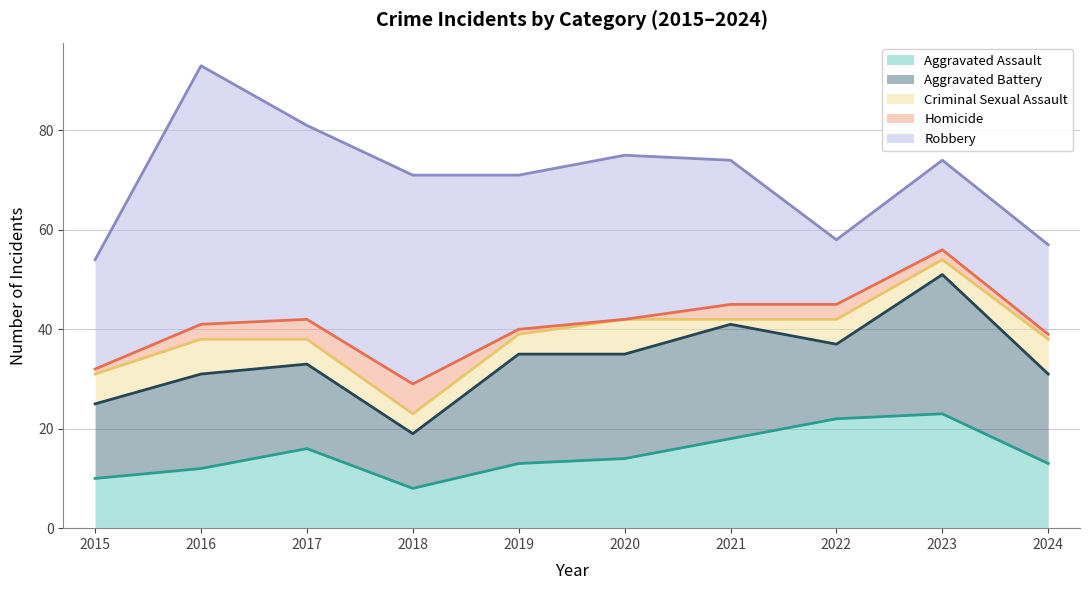

Where is Homicide nearest to the value 3?

2016